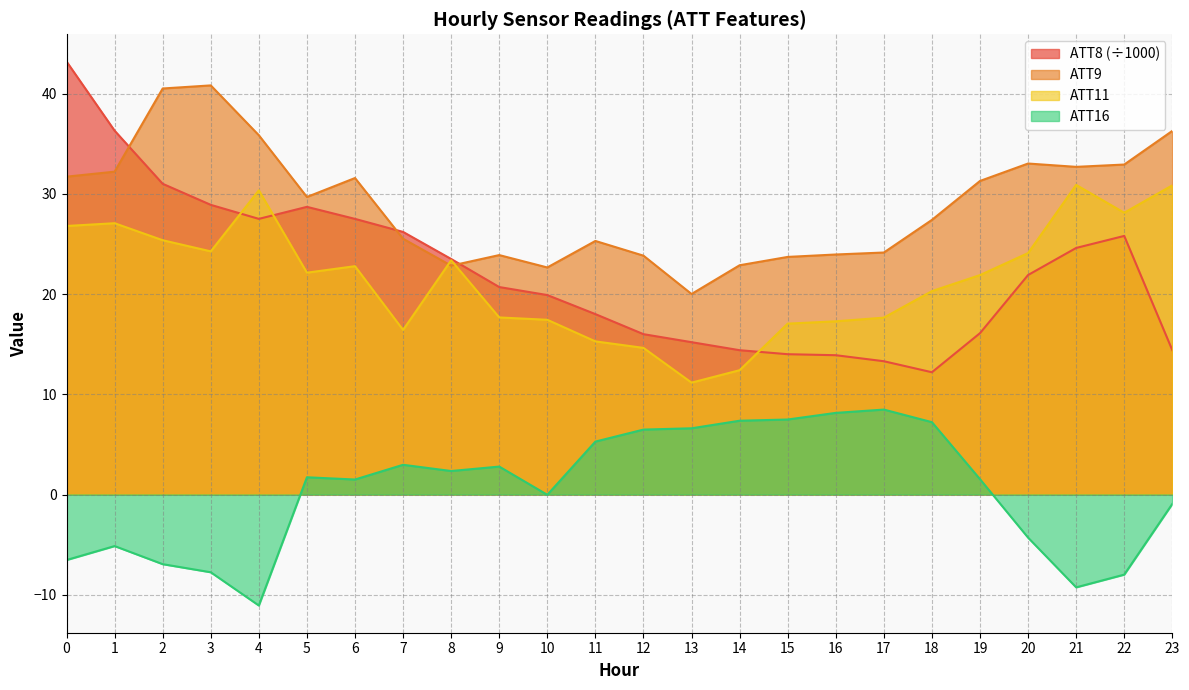

List the labels in order of ATT8 value, smallest first.

18, 17, 16, 15, 14, 23, 13, 12, 19, 11, 10, 9, 20, 8, 21, 22, 7, 4, 6, 5, 3, 2, 1, 0